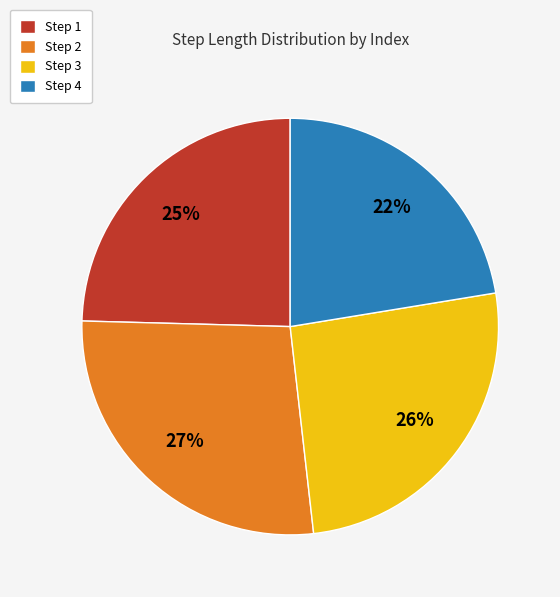

Count the number of slices in the pie.

4